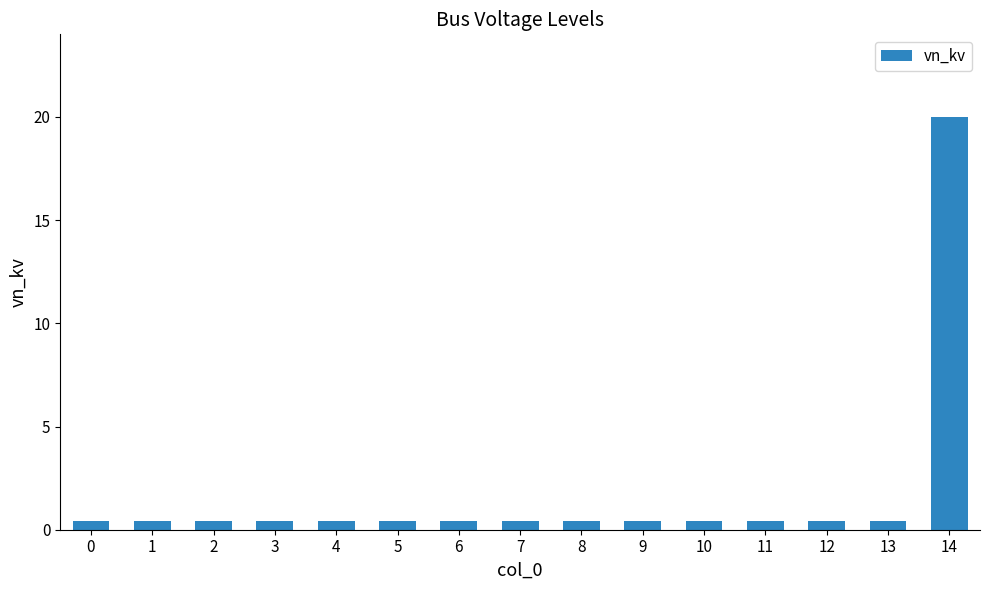

The chart shows a value of 0.4 at 10. True or false?

True